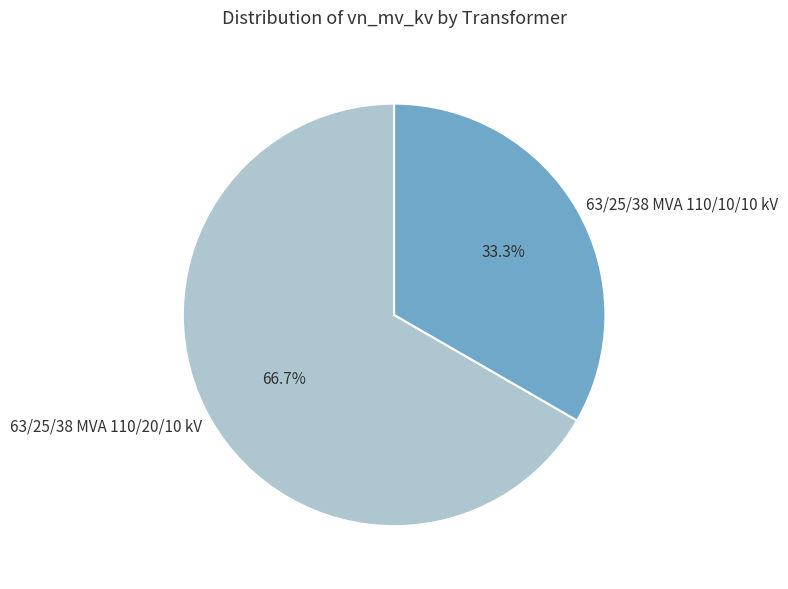

Is the sum of 63/25/38 MVA 110/20/10 kV and 63/25/38 MVA 110/10/10 kV greater than half?

Yes